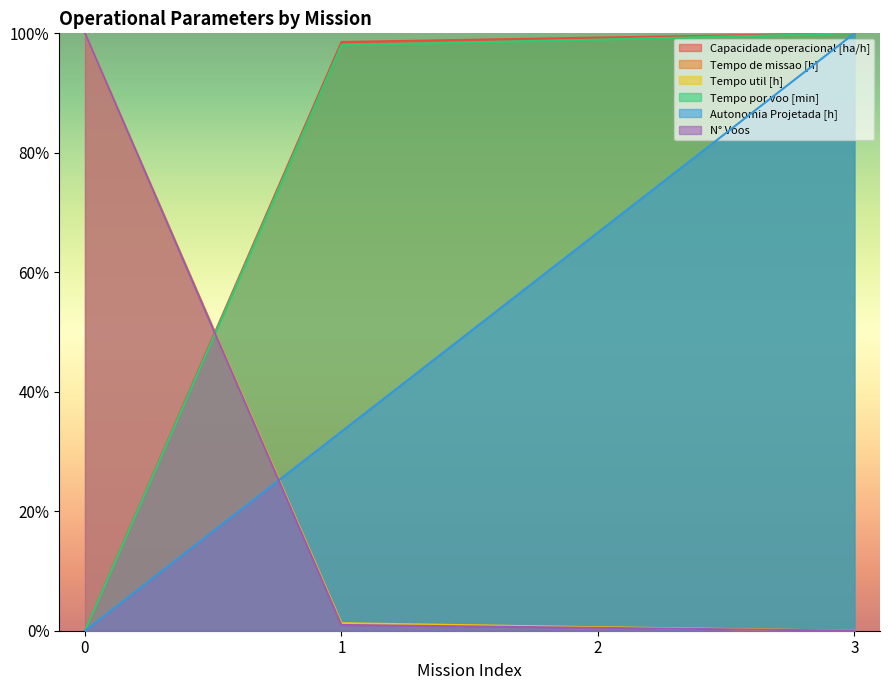

What is the total value across all series at 3?

300.0